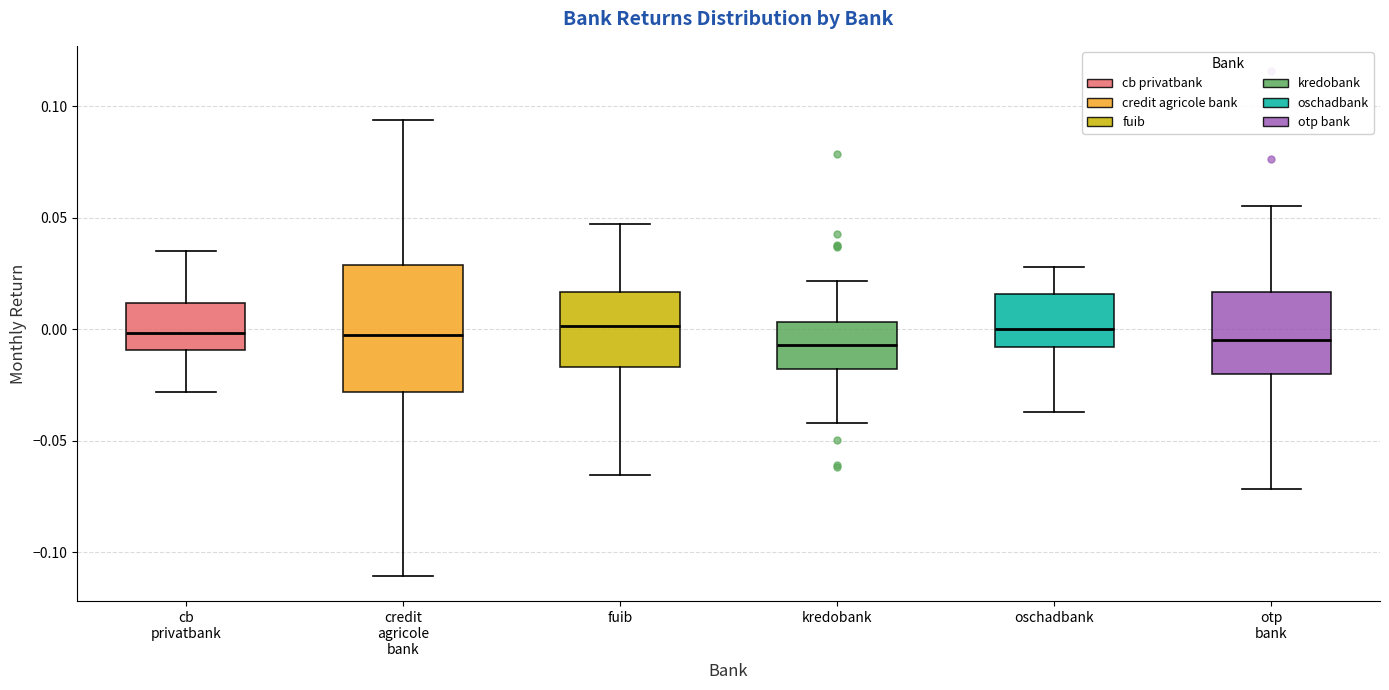

Which box is the tallest, from its lower edge to its upper edge?

credit agricole bank